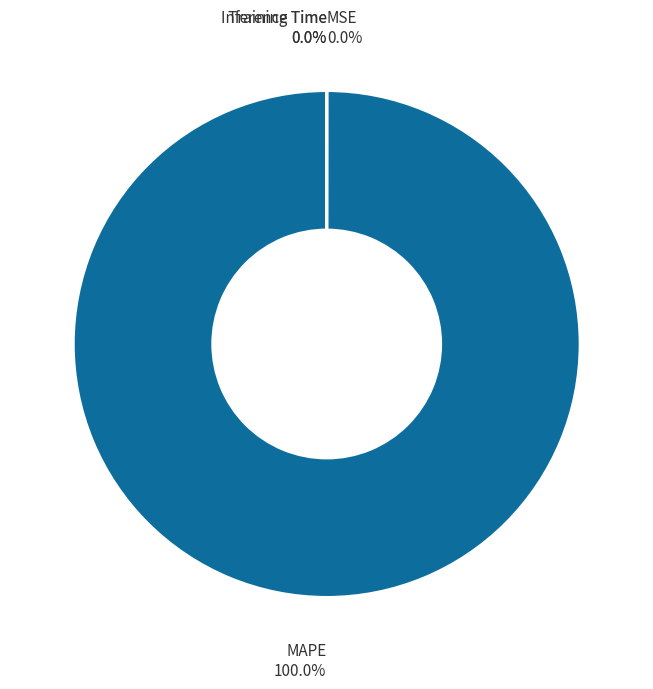

True or false: MAPE accounts for 93% of the total.

False